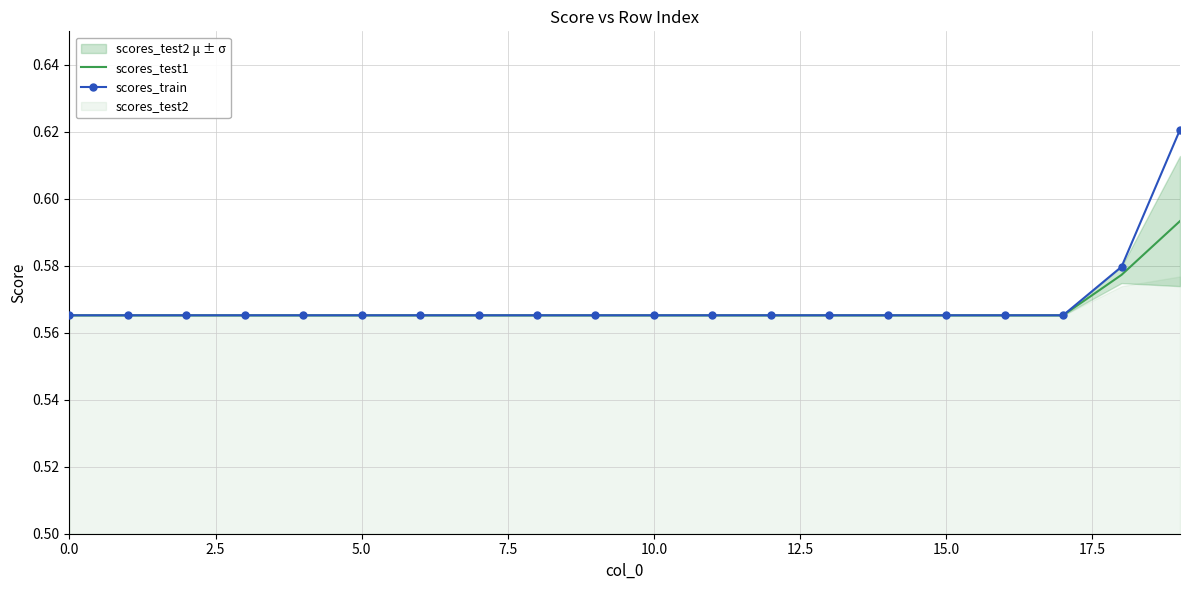

True or false: scores_test1 has a value of 0.8 at 0.0.

False